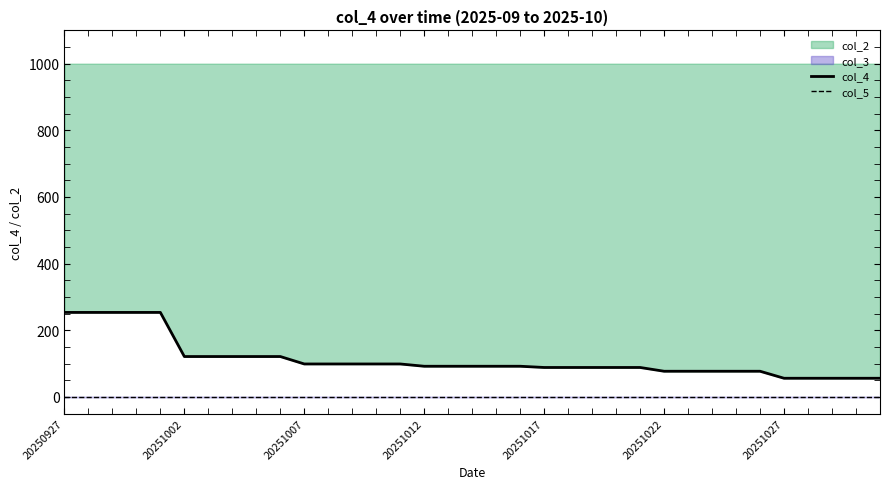

True or false: col_4 has more than 0 points higher than both neighbors.

False